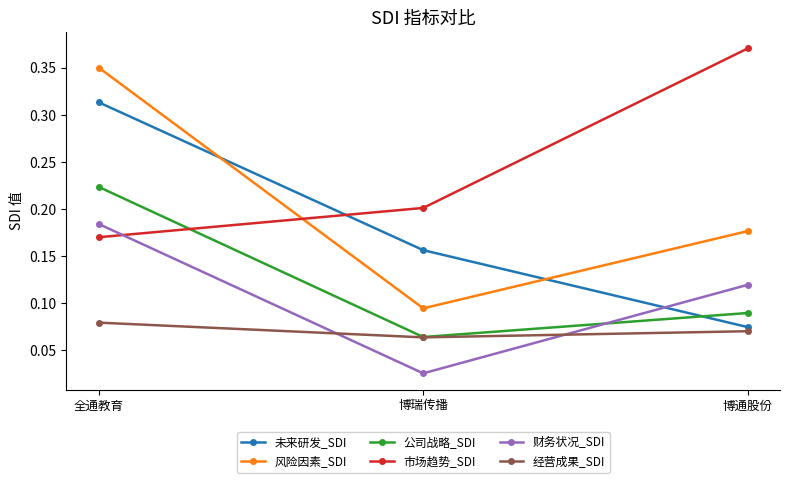

The value of 市场趋势_SDI at 博瑞传播 is 0.2. True or false?

True